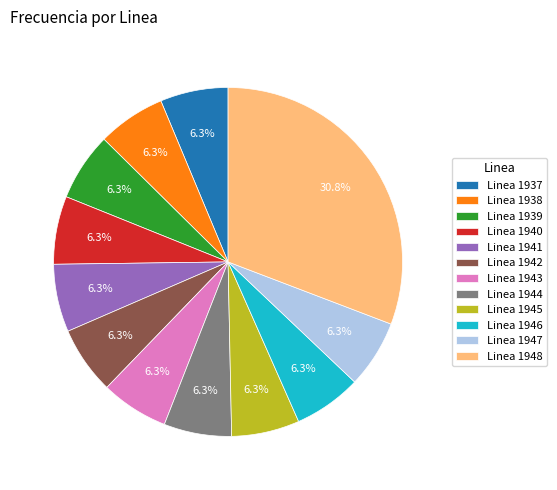

Which category has the biggest portion of the pie?

Linea 1948